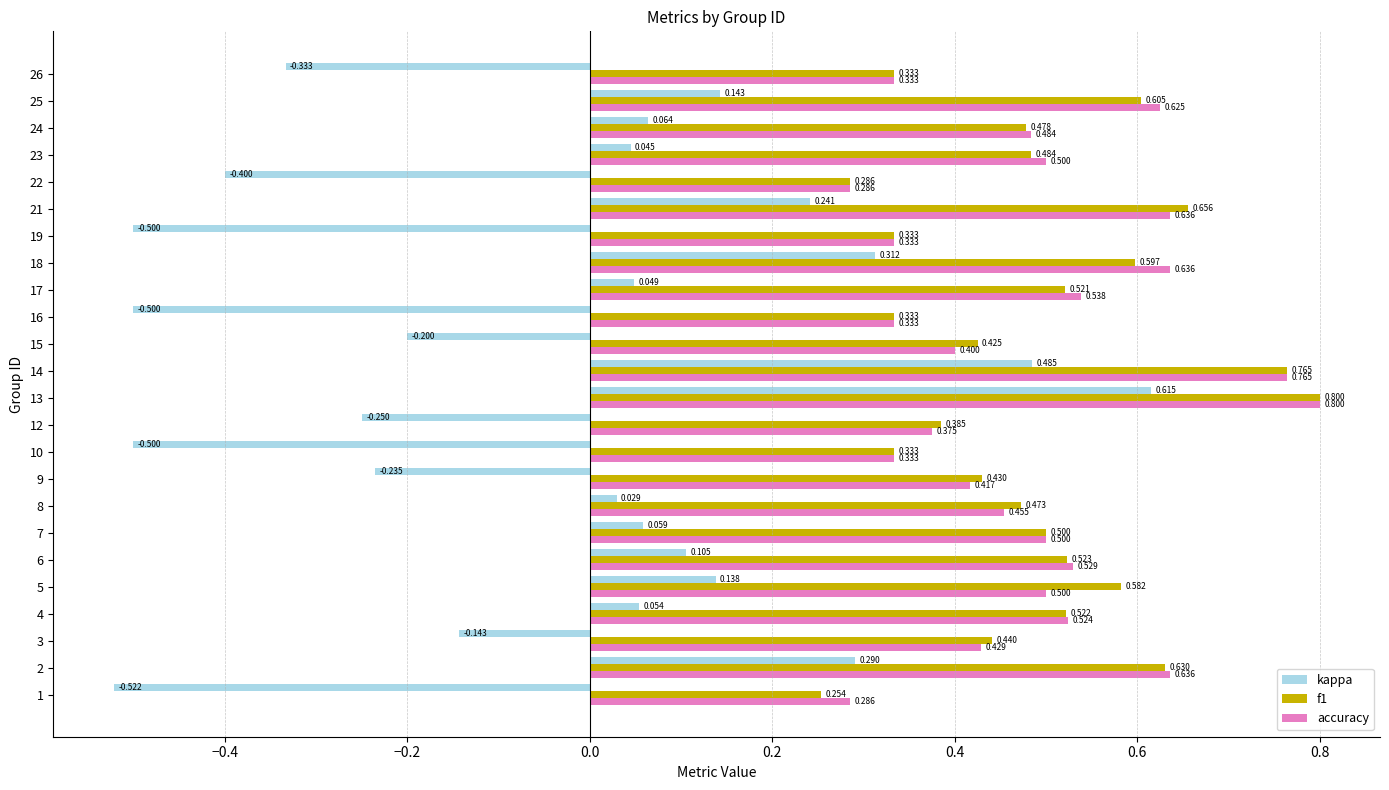

How many data points in kappa are less than 0?

10